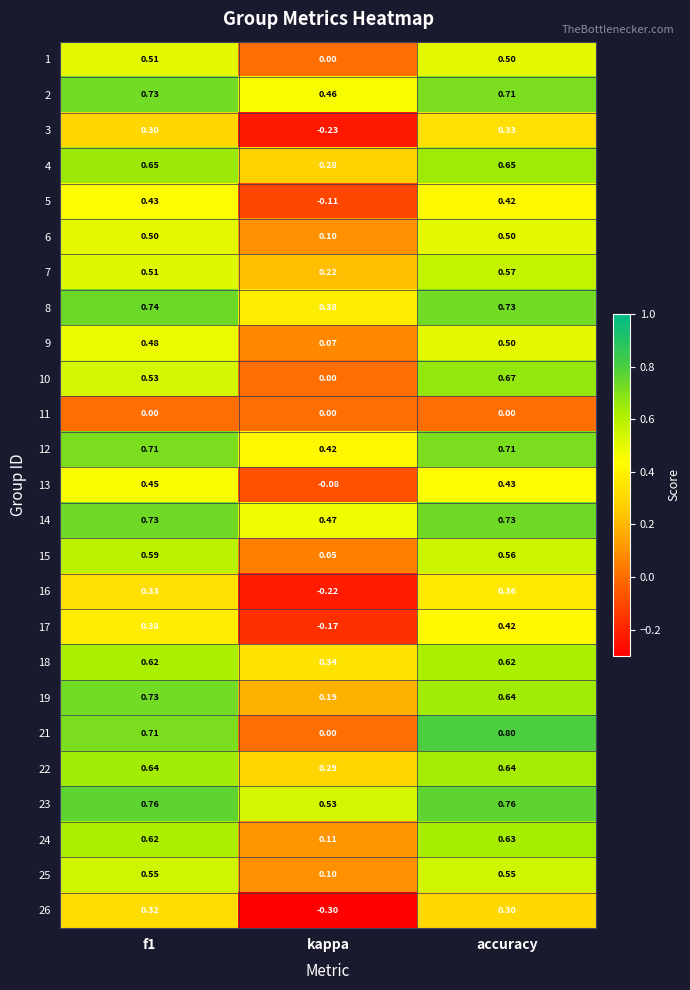

Where is 14 nearest to the value 0?

kappa